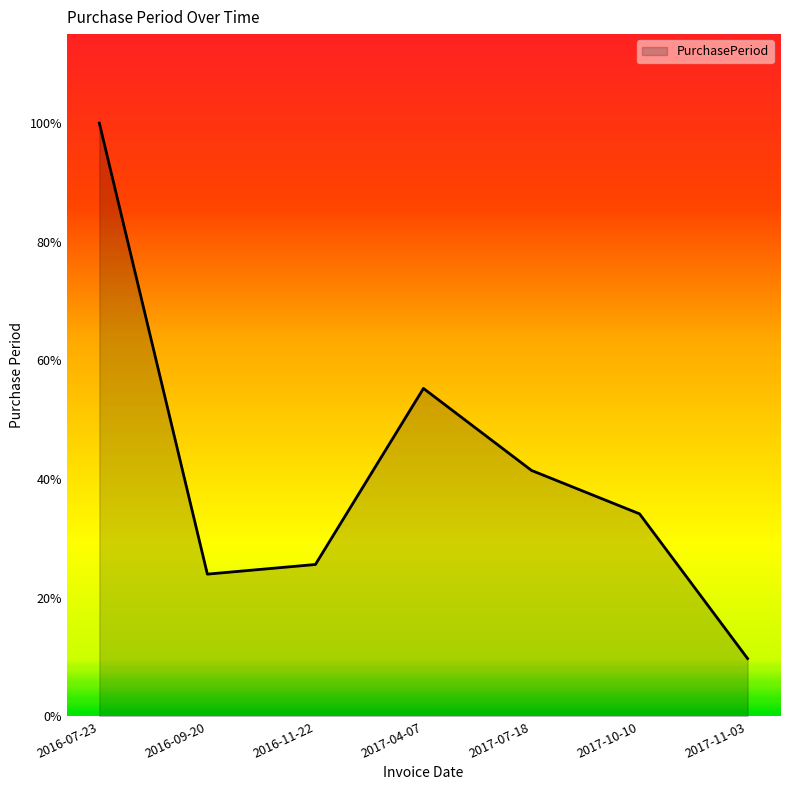

The chart shows a value of 30 at 2016-11-22. True or false?

False